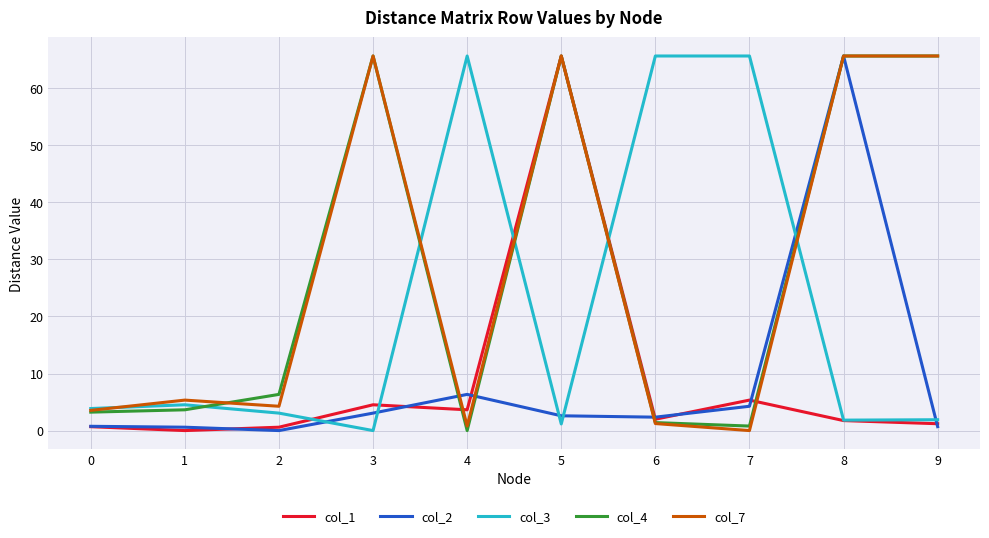

Where is the first local maximum for col_1?

3